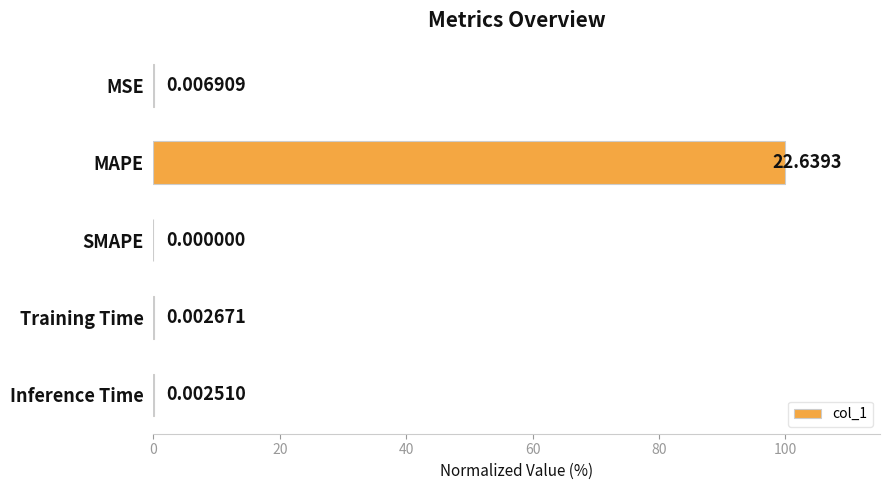

Between SMAPE and Training Time, which is larger?

Training Time